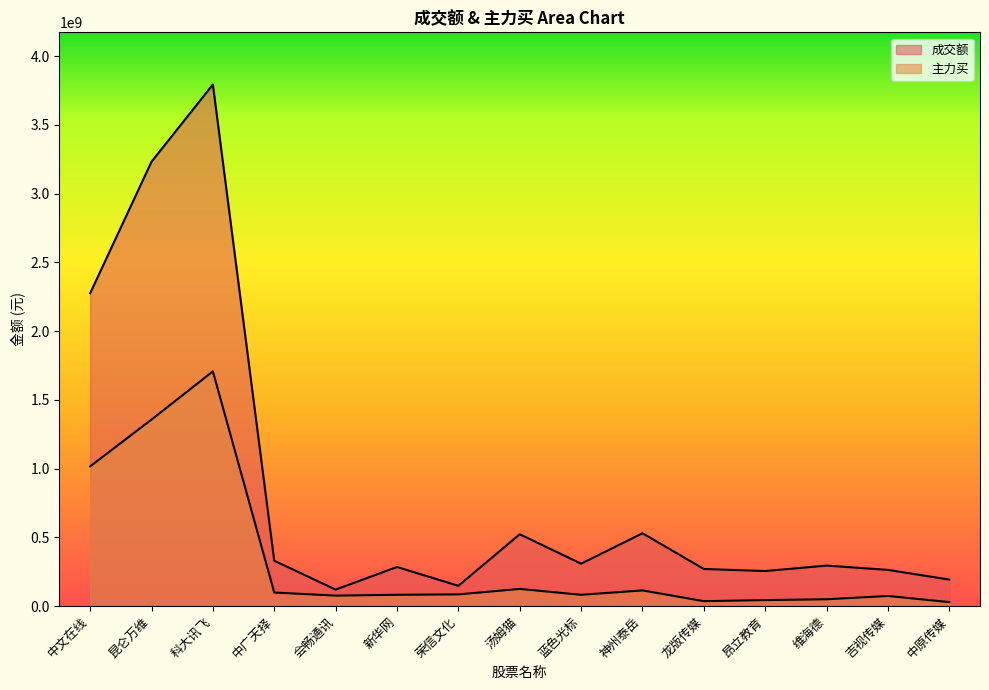

What is the average value of the 成交额 series?

855167072